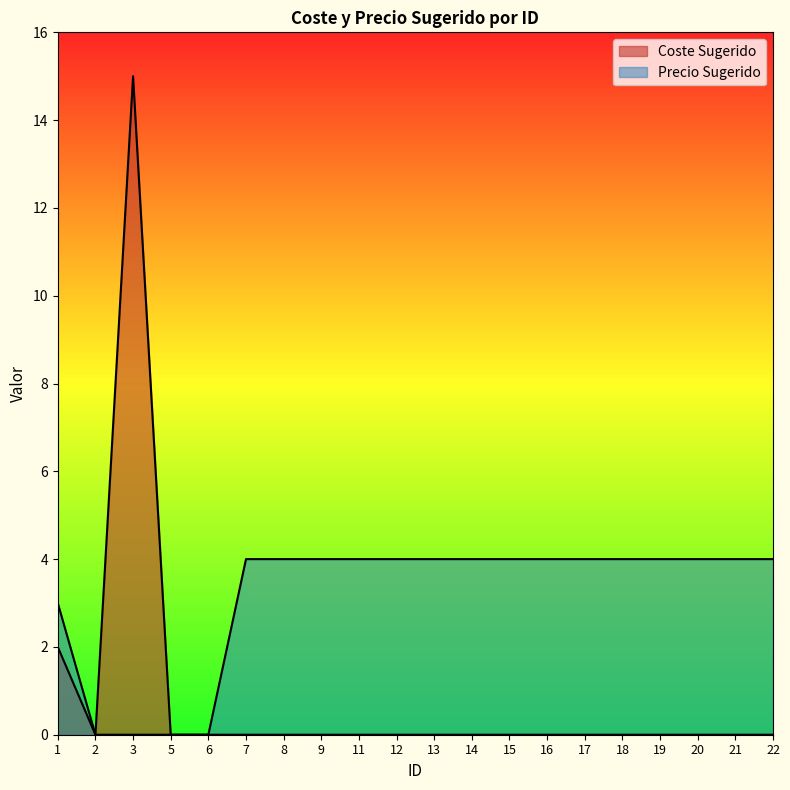

Which category has the lowest value in the Coste Sugerido series?

2